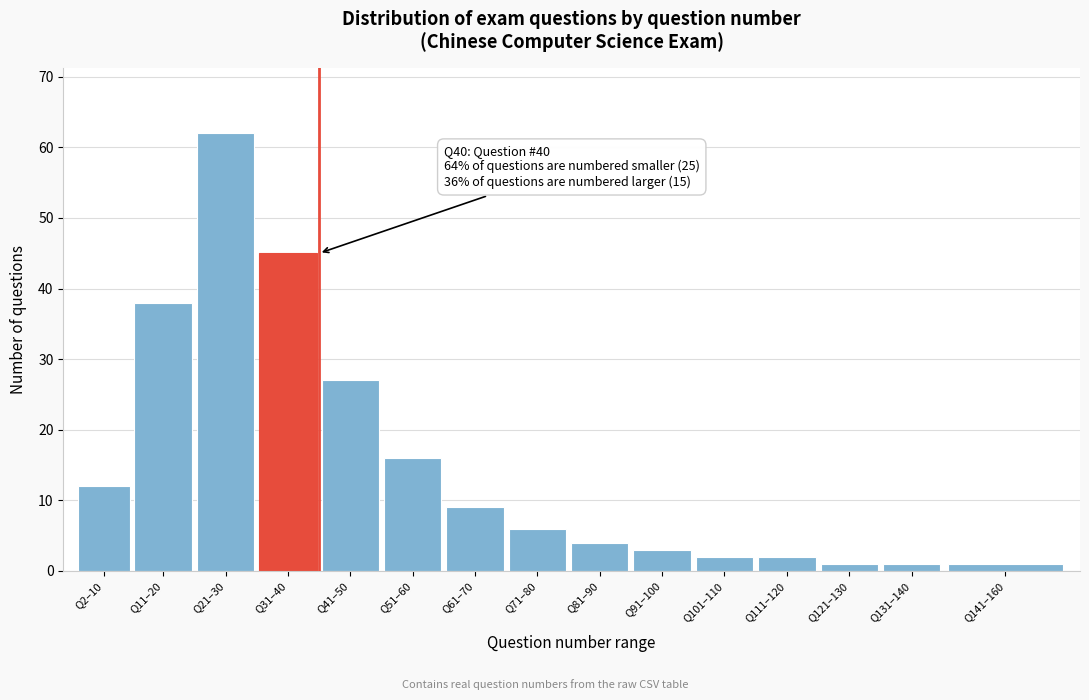

Reading left to right, list all the values displayed in this chart.

Q2–10=12	Q11–20=38	Q21–30=62	Q31–40=45	Q41–50=27	Q51–60=16	Q61–70=9	Q71–80=6	Q81–90=4	Q91–100=3	Q101–110=2	Q111–120=2	Q121–130=1	Q131–140=1	Q141–160=1